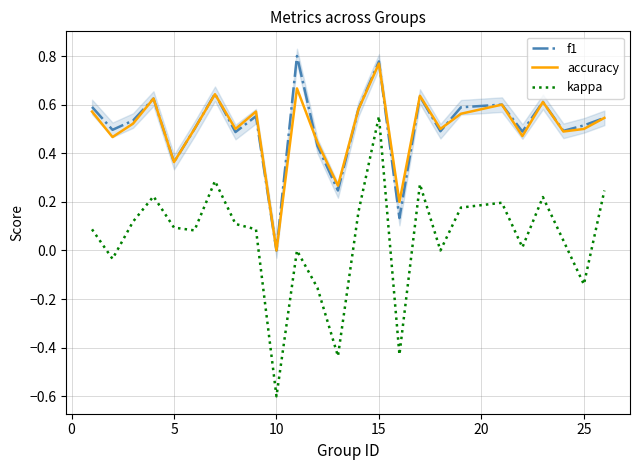

True or false: f1 has a value of 0.5 at 10.

False